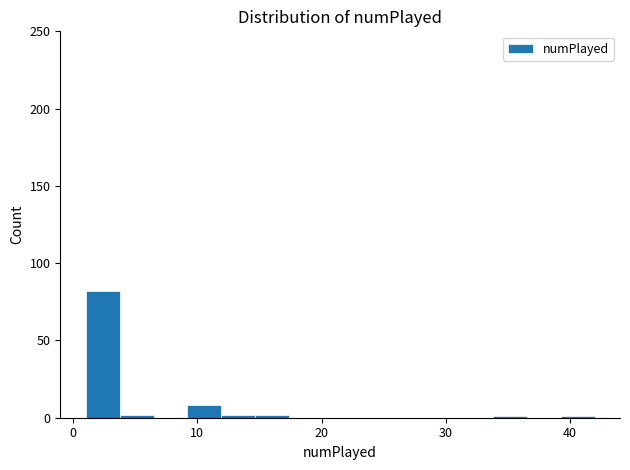

Read against the x-axis, roughly where is the centre of the tallest bar?

2